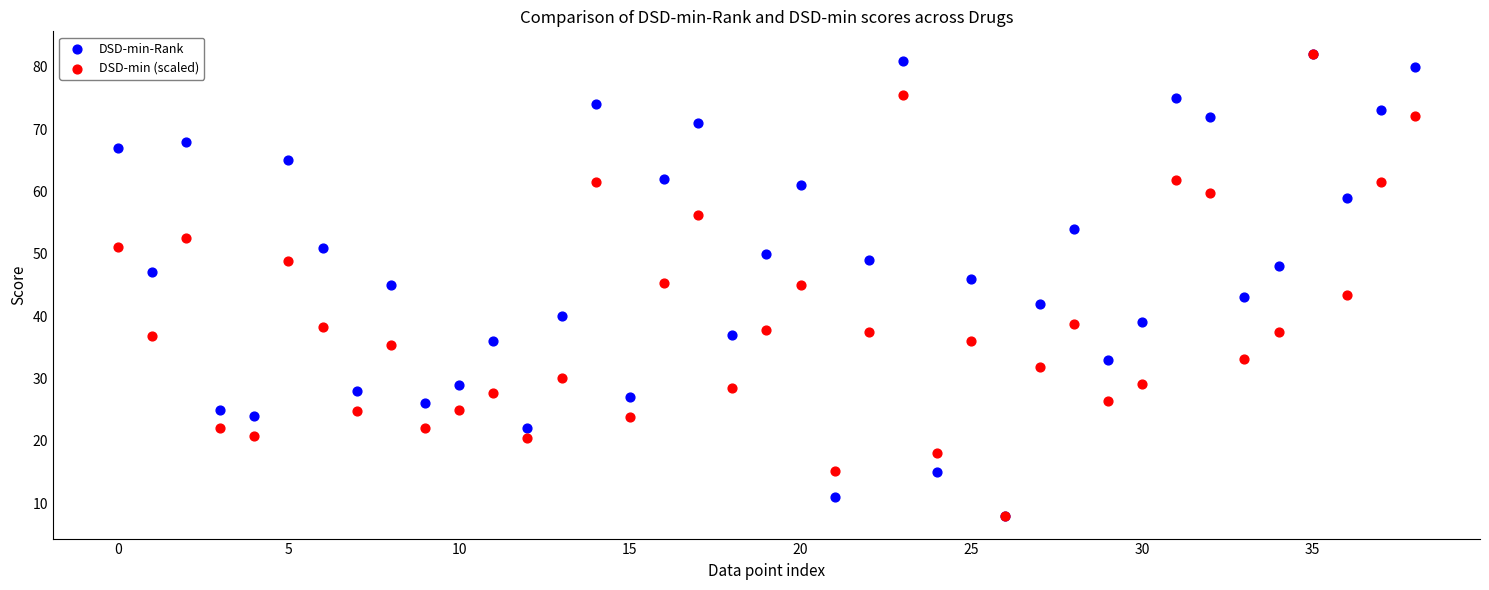

What are all the series names shown in the legend?

DSD-min-Rank, DSD-min (scaled)